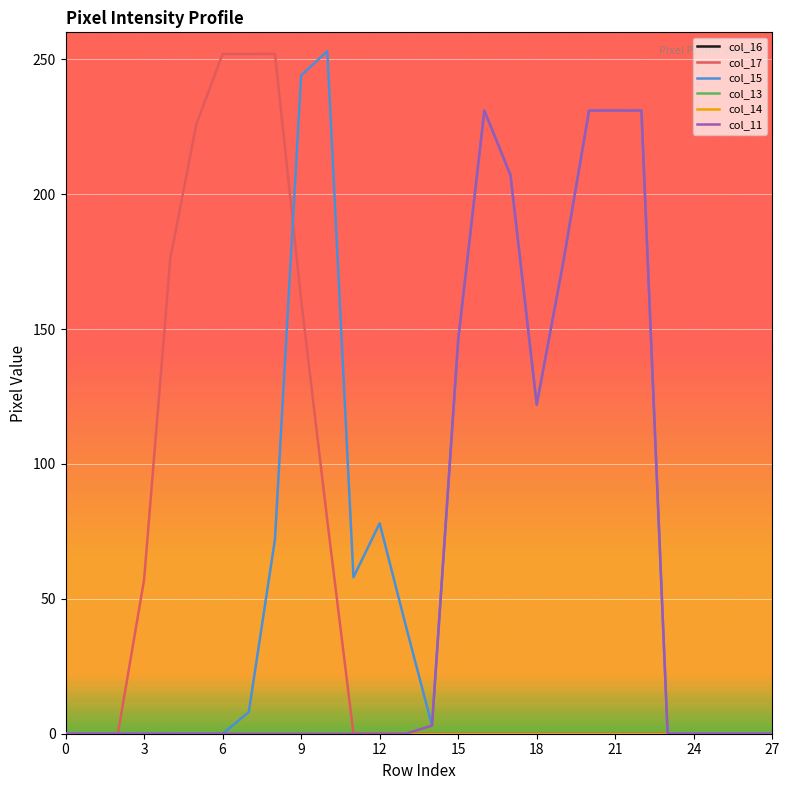

At how many categories does at least one series exceed 184?

11